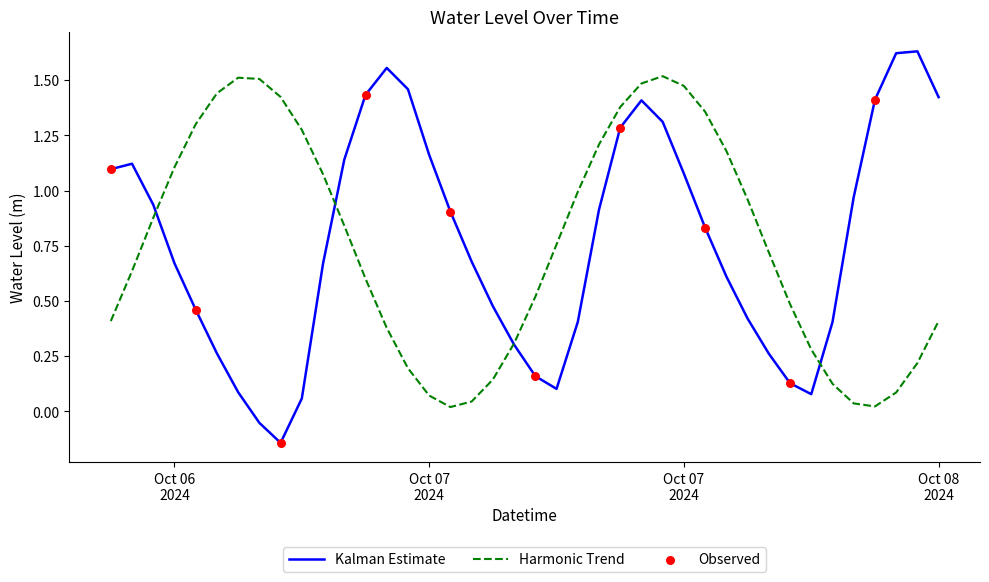

Which series has the widest spread of values?

Kalman Estimate